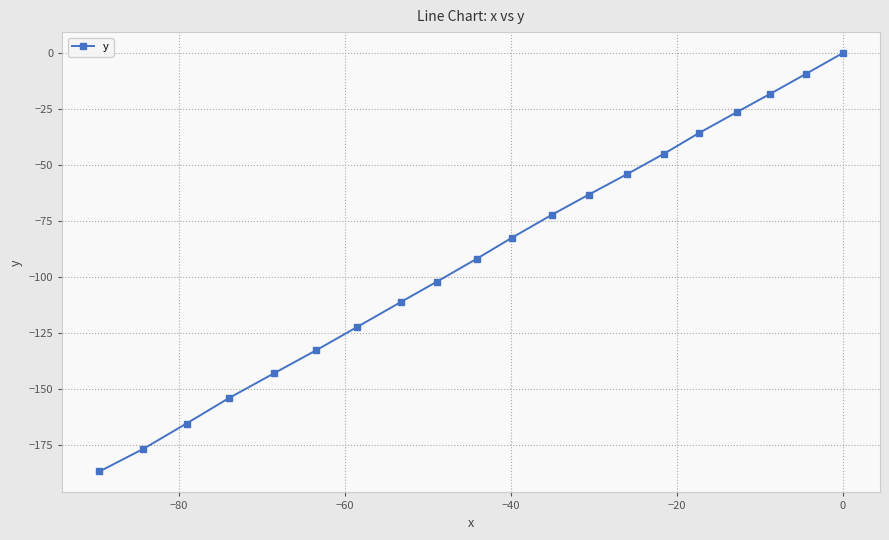

Reading right to left, what are all the values shown in this chart?

0.0	-9.2	-18.3	-26.4	-35.6	-44.8	-54.0	-63.1	-72.2	-82.4	-91.7	-101.9	-111.1	-122.3	-132.6	-142.7	-153.9	-165.2	-176.5	-186.6